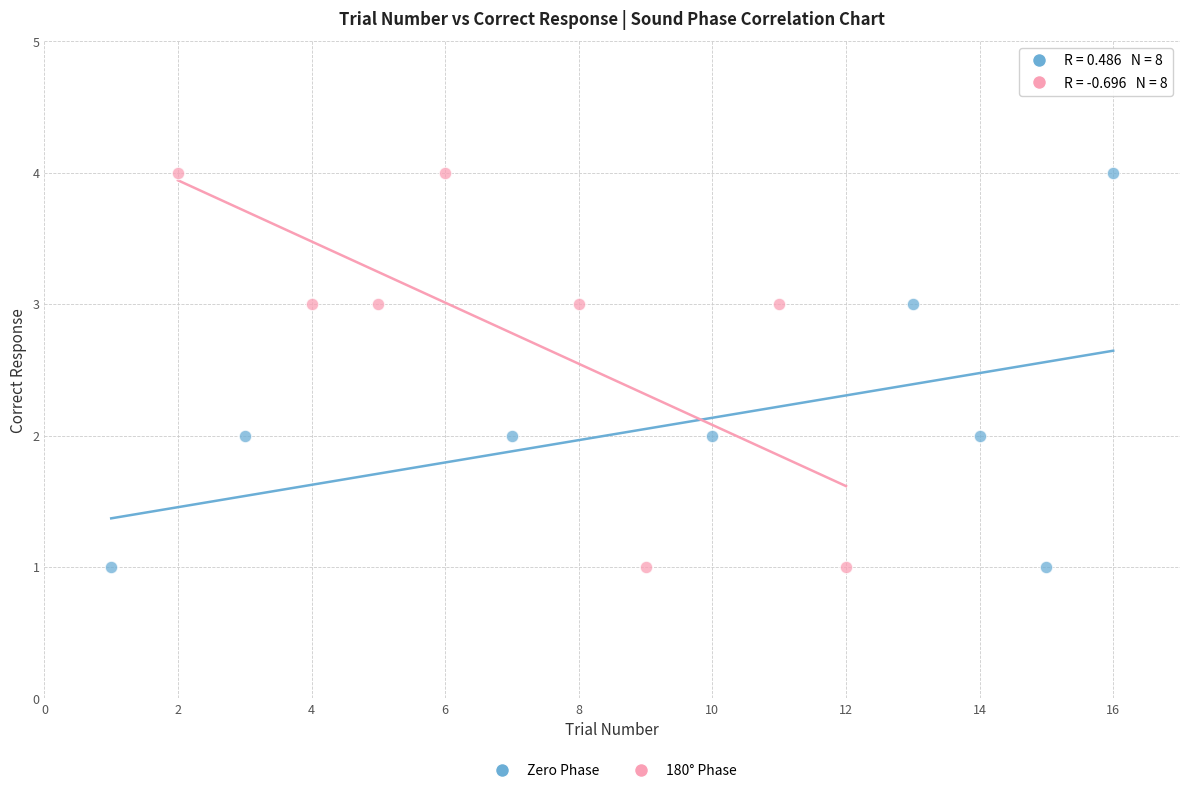

What are all the series names shown in the legend?

Zero Phase, 180° Phase